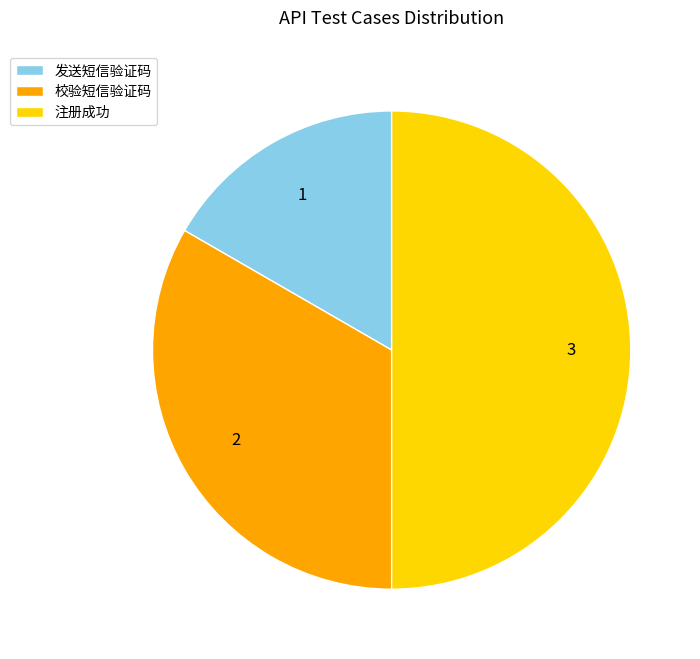

Is the sum of 校验短信验证码 and 注册成功 greater than half?

Yes